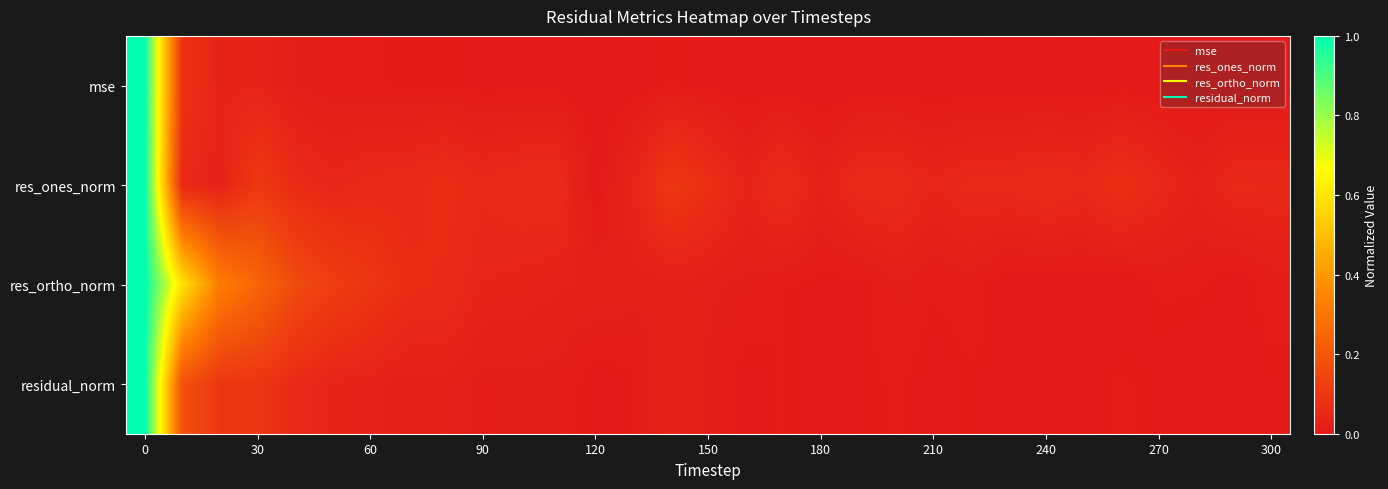

Reading left to right, transcribe all the data shown in this chart.

mse: 1.0	0.1	0.0	0.0	0.0	0.0	0.0	0.0	0.0	0.0	0.0	0.0	0.0	0.0	0.0	0.0	0.0	0.0	0.0	0.0	0.0	0.0	0.0	0.0	0.0	0.0	0.0	0.0	0.0	0.0	0.0
res_ones_norm: 1.0	0.1	0.0	0.1	0.1	0.0	0.1	0.1	0.1	0.1	0.1	0.1	0.0	0.0	0.1	0.1	0.0	0.1	0.0	0.1	0.1	0.0	0.1	0.1	0.1	0.1	0.1	0.0	0.0	0.1	0.0
res_ortho_norm: 1.0	0.6	0.3	0.2	0.2	0.1	0.1	0.1	0.1	0.0	0.0	0.0	0.0	0.0	0.0	0.0	0.0	0.0	0.0	0.0	0.0	0.0	0.0	0.0	0.0	0.0	0.0	0.0	0.0	0.0	0.0
residual_norm: 1.0	0.2	0.1	0.1	0.1	0.0	0.0	0.0	0.0	0.0	0.0	0.0	0.0	0.0	0.0	0.0	0.0	0.0	0.0	0.0	0.0	0.0	0.0	0.0	0.0	0.0	0.0	0.0	0.0	0.0	0.0